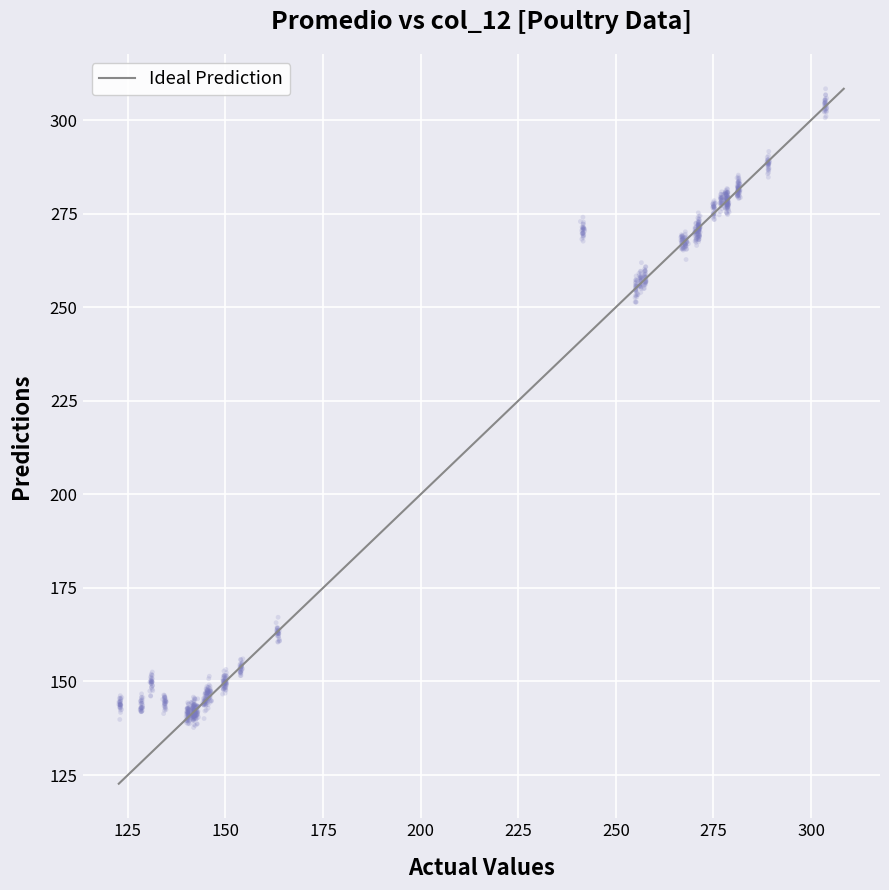

What is the range of Y values (max minus min)?

170.7